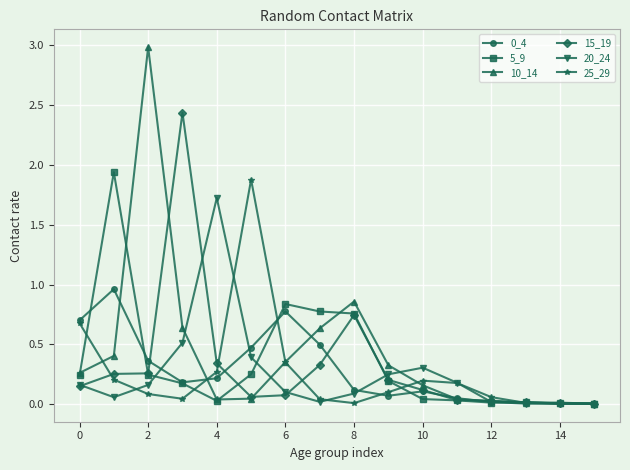

True or false: 25_29 has more than 0 interior local peaks.

True